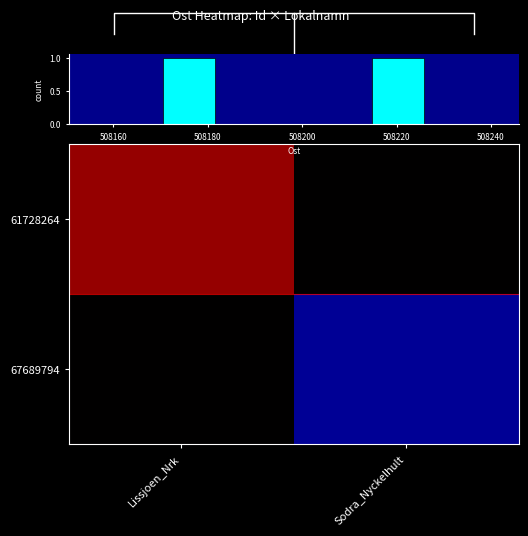

At how many categories does at least one series exceed 508176?

2